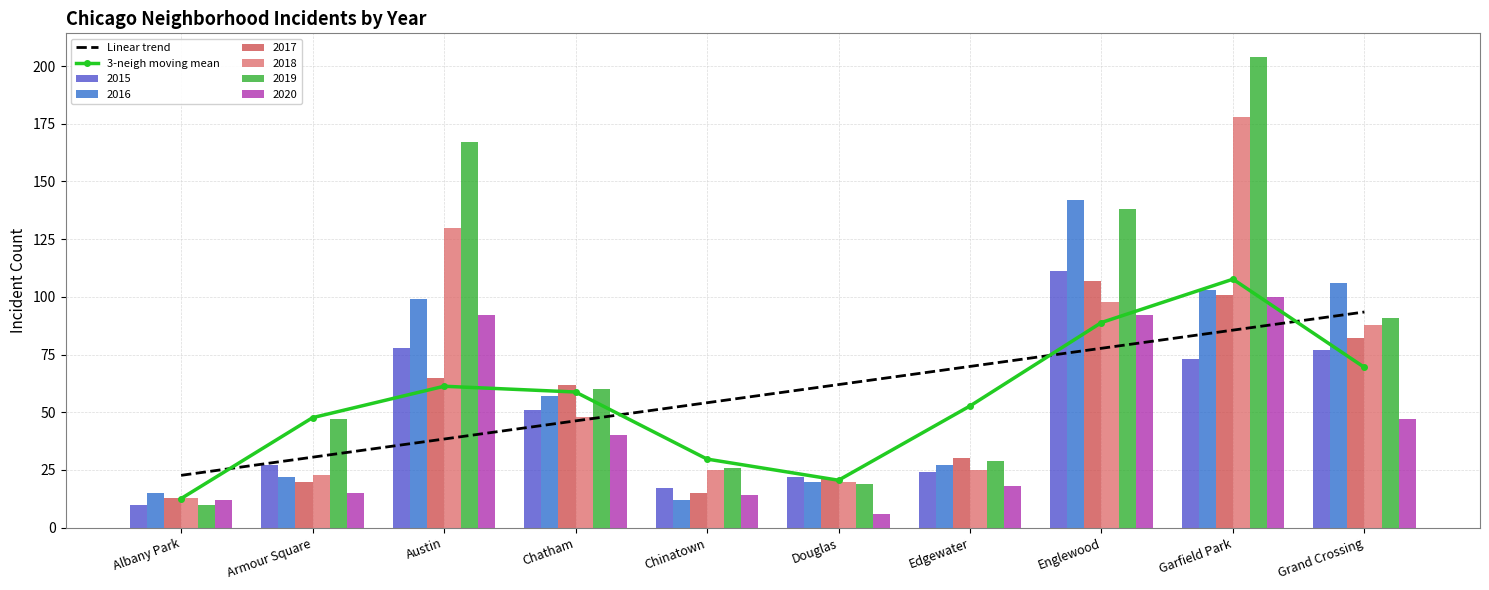

Read the Linear trend value at Austin.

38.4